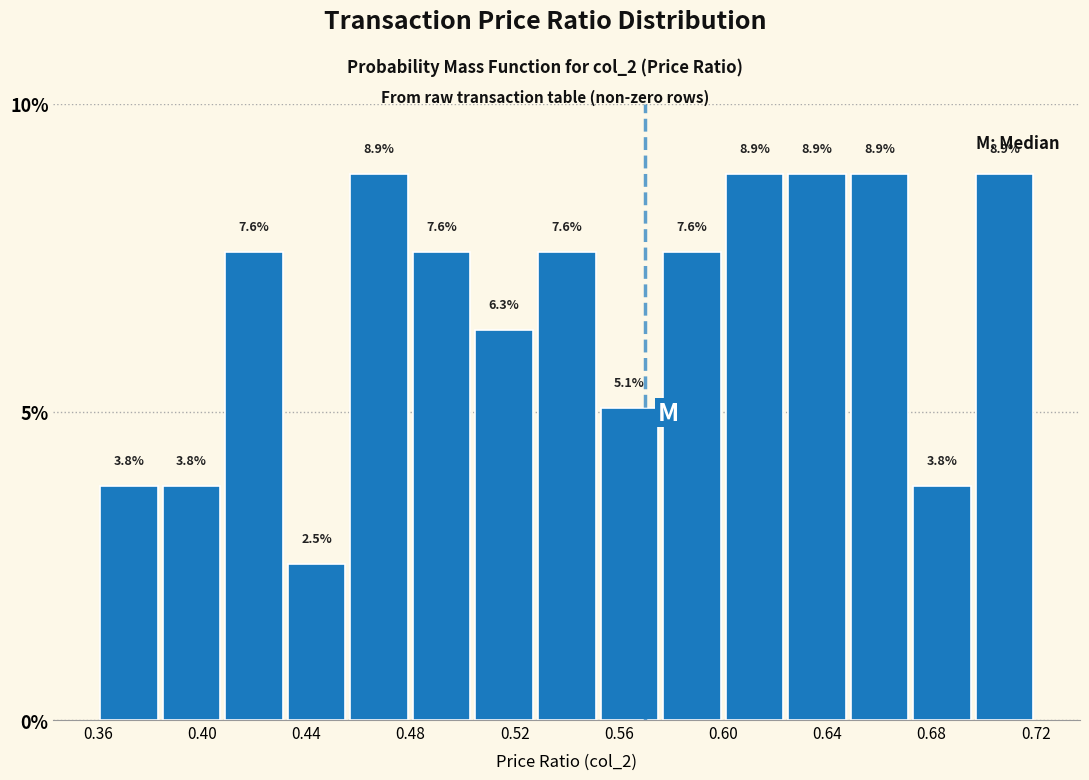

Reading left to right, list every bar in this chart as the range it spans on the x-axis followed by its height. The bar edges are not printed on the chart, so give them approximately, as read against the axis.

0.360 to 0.384: 3.8
0.384 to 0.408: 3.8
0.408 to 0.432: 7.6
0.432 to 0.456: 2.5
0.456 to 0.480: 8.9
0.480 to 0.504: 7.6
0.504 to 0.528: 6.3
0.528 to 0.552: 7.6
0.552 to 0.576: 5.1
0.576 to 0.600: 7.6
0.600 to 0.624: 8.9
0.624 to 0.648: 8.9
0.648 to 0.672: 8.9
0.672 to 0.696: 3.8
0.696 to 0.720: 8.9